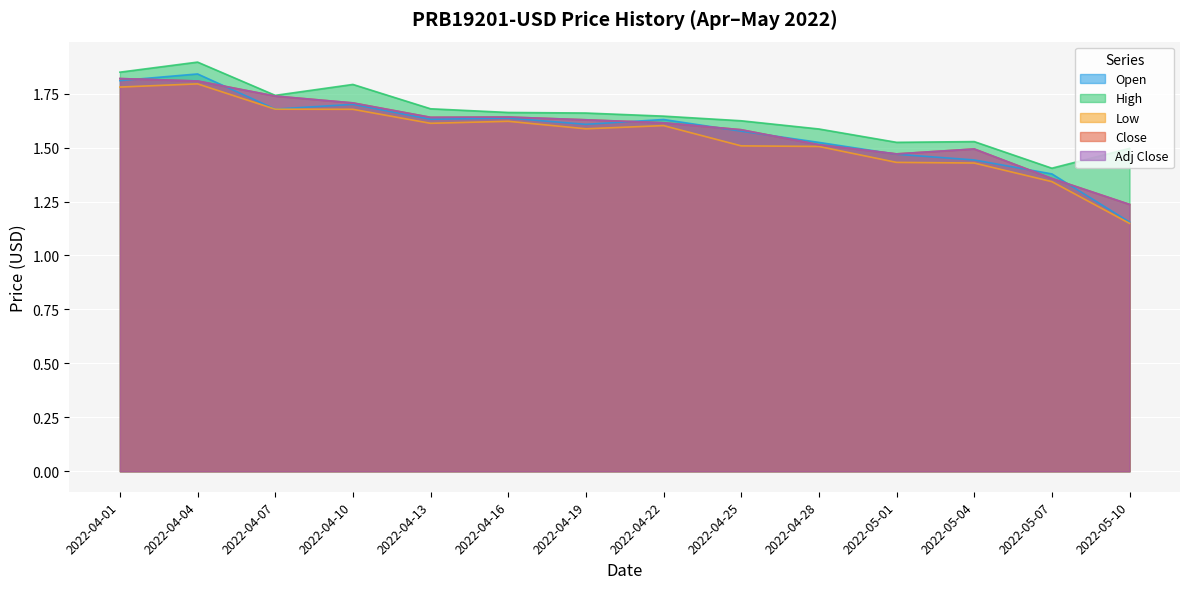

True or false: Close has more than 2 points higher than both neighbors.

False